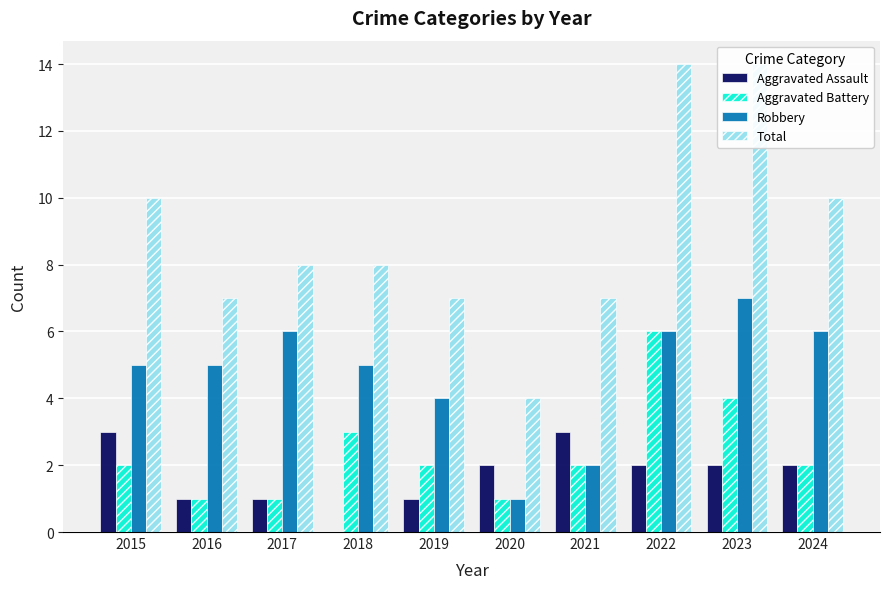

The value of Robbery at 2019 is 1. True or false?

False